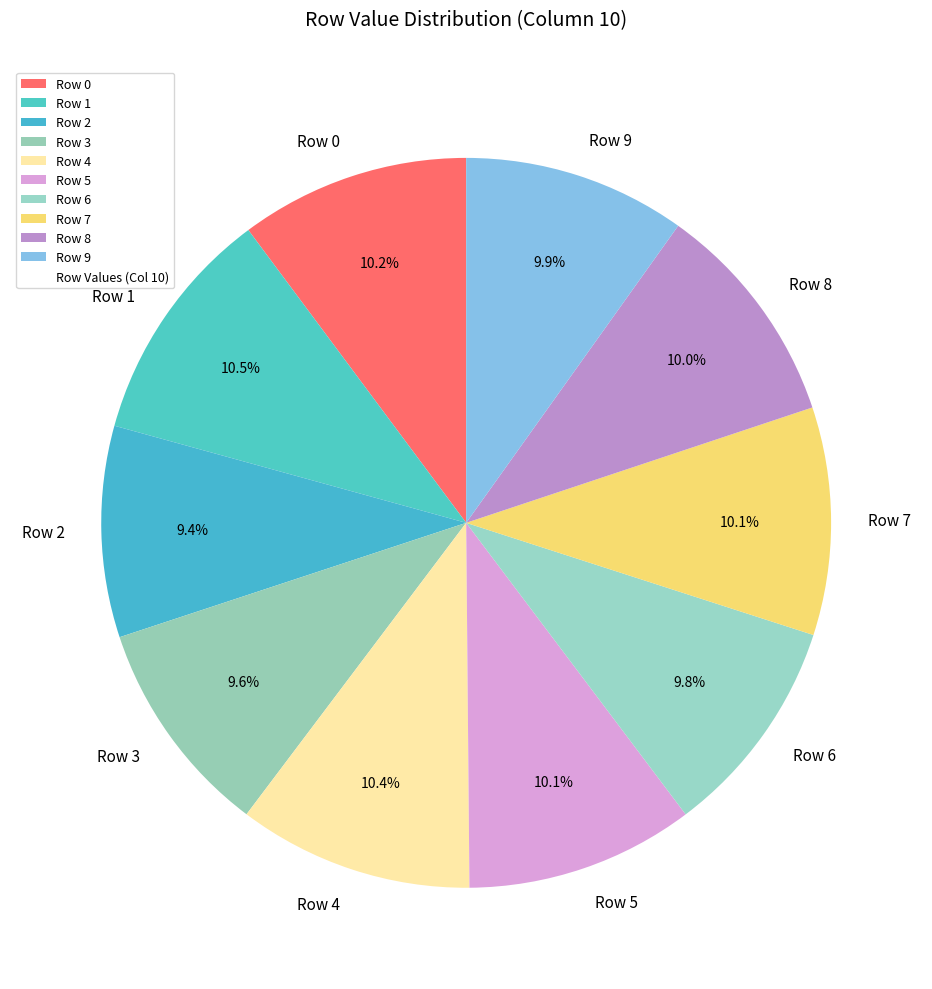

Does Row 8 account for over 50% of the chart?

No